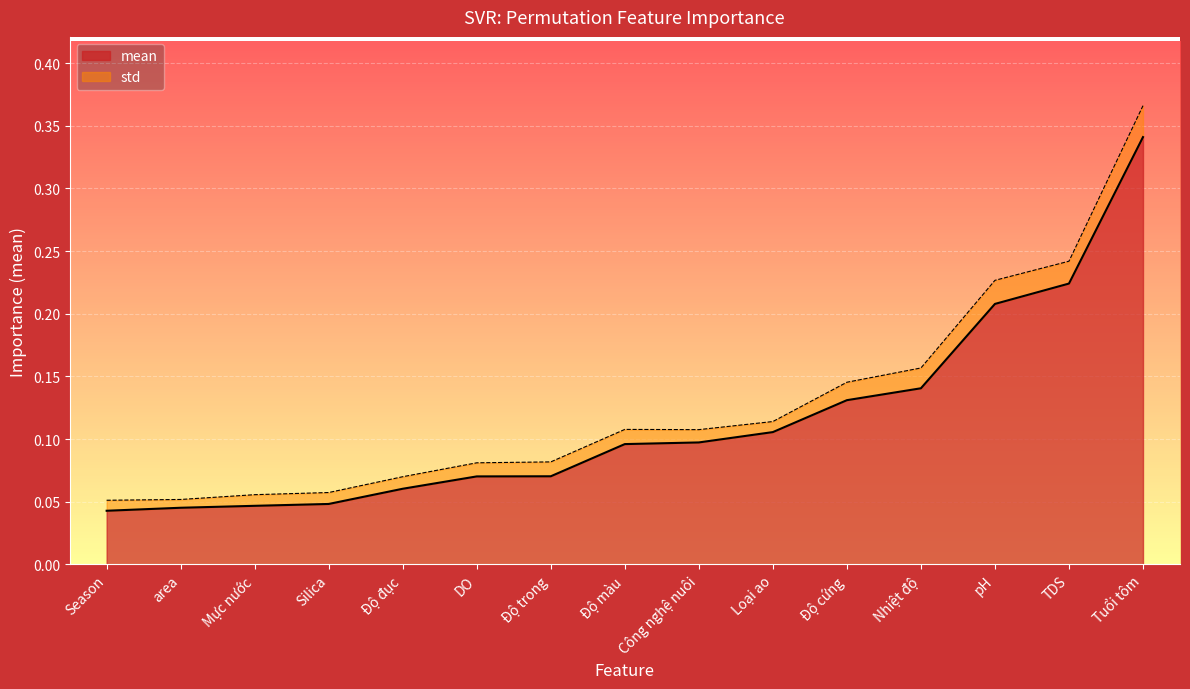

True or false: there are more than 1 points higher than both neighbors.

False